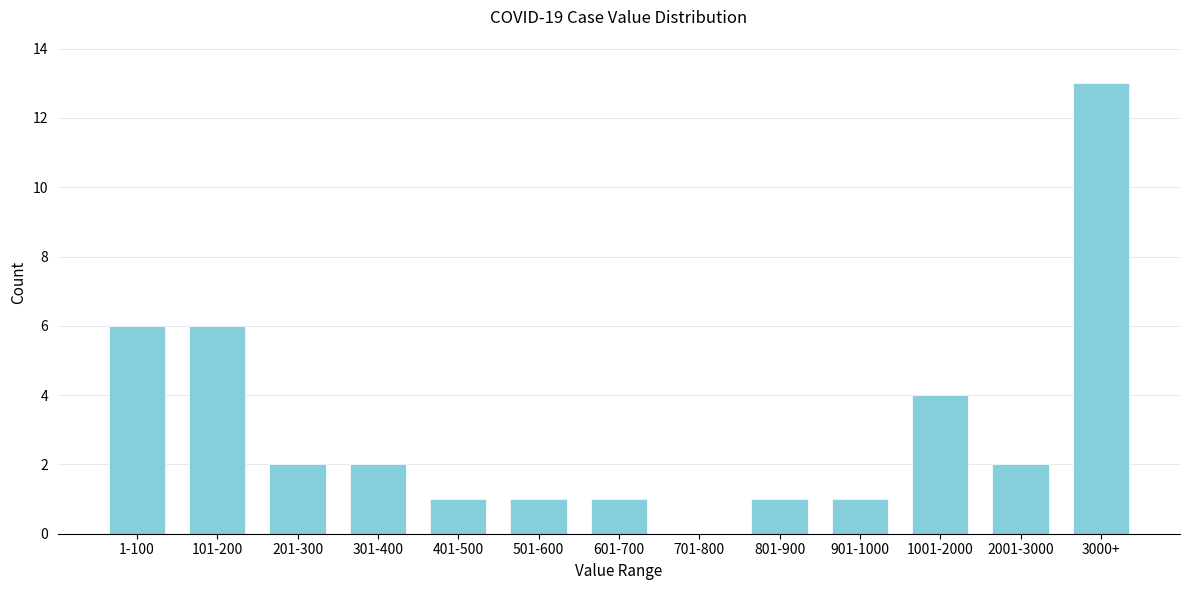

Reading right to left, list all the values displayed in this chart.

3000+=13	2001-3000=2	1001-2000=4	901-1000=1	801-900=1	701-800=0	601-700=1	501-600=1	401-500=1	301-400=2	201-300=2	101-200=6	1-100=6